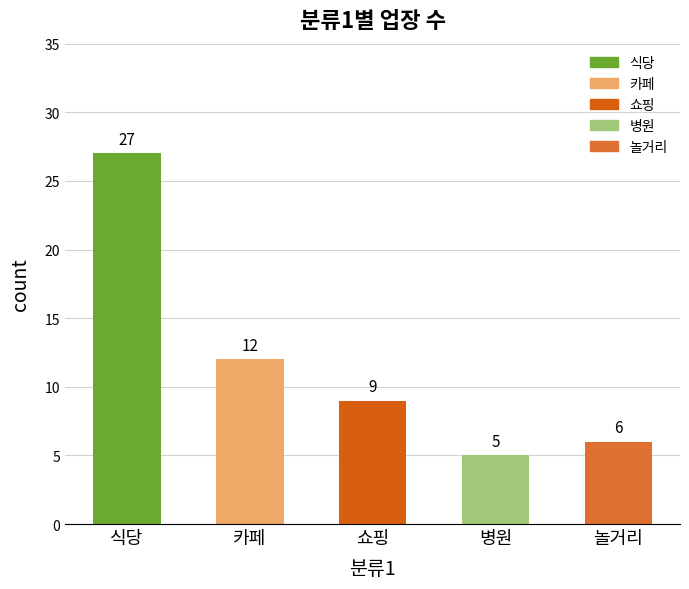

What is the sum of all values?

59